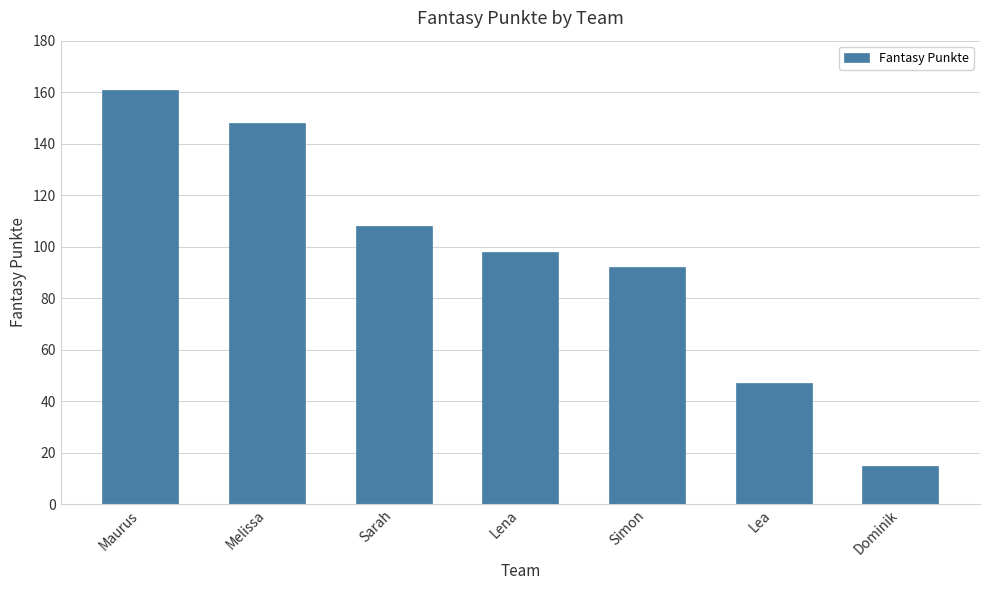

What is the difference between the values at Lena and Simon?

6